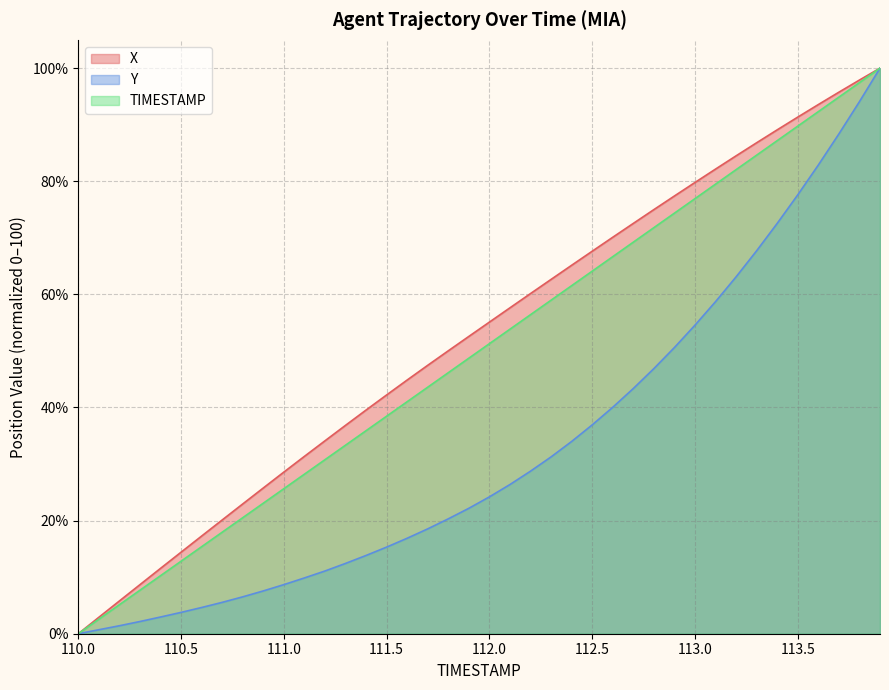

What is the total value across all series at 113.4?

248.8